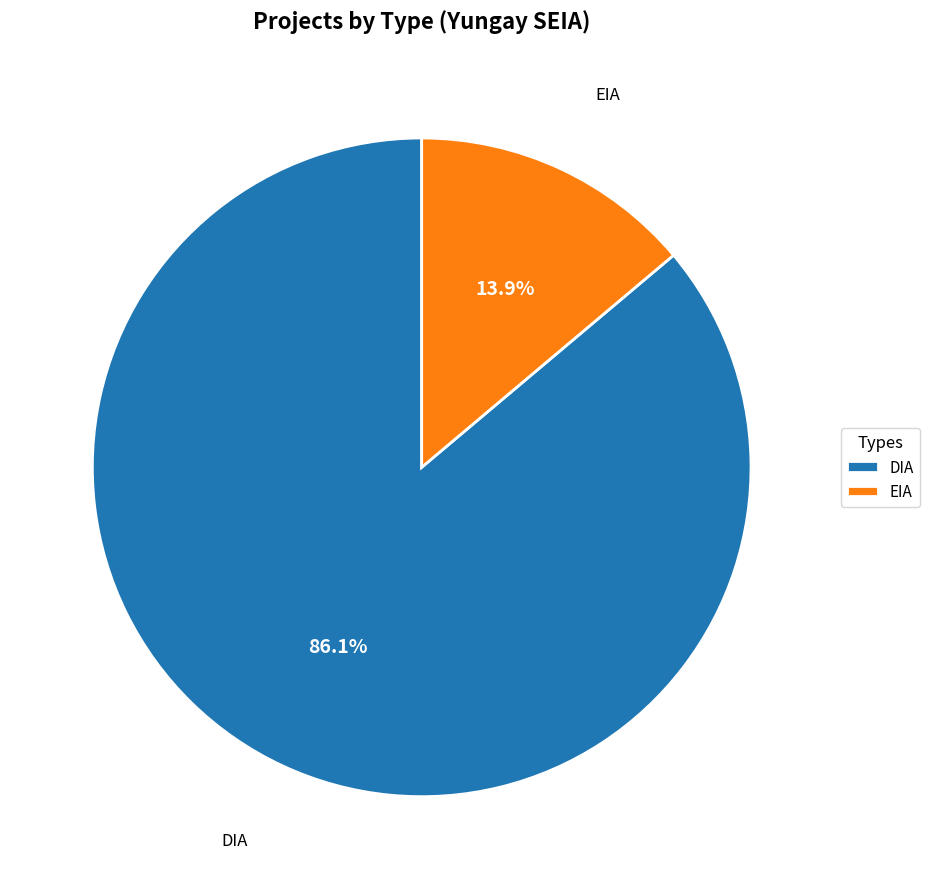

Which has a higher value, EIA or DIA?

DIA